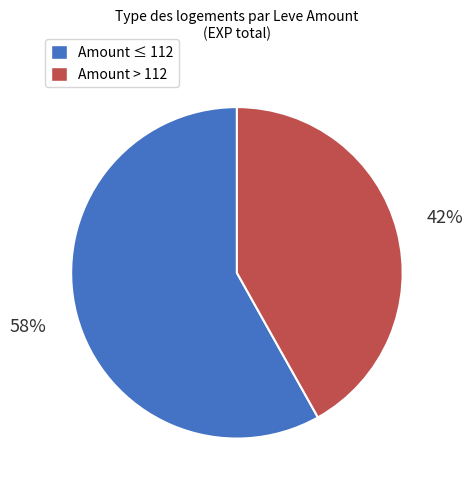

Do Amount ≤ 112 and Amount > 112 together represent more than half of the pie?

Yes